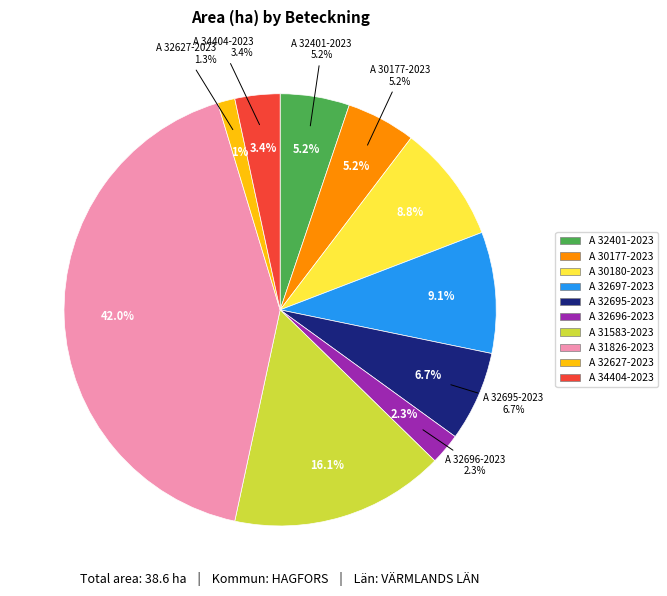

Does A 32697-2023 account for over 50% of the chart?

No